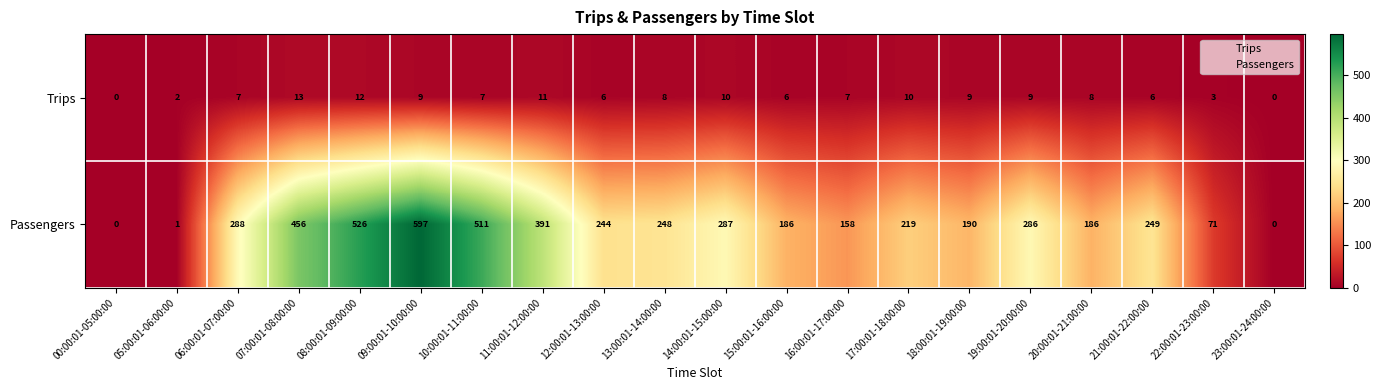

Which category has the highest value across all series?

09:00:01-10:00:00